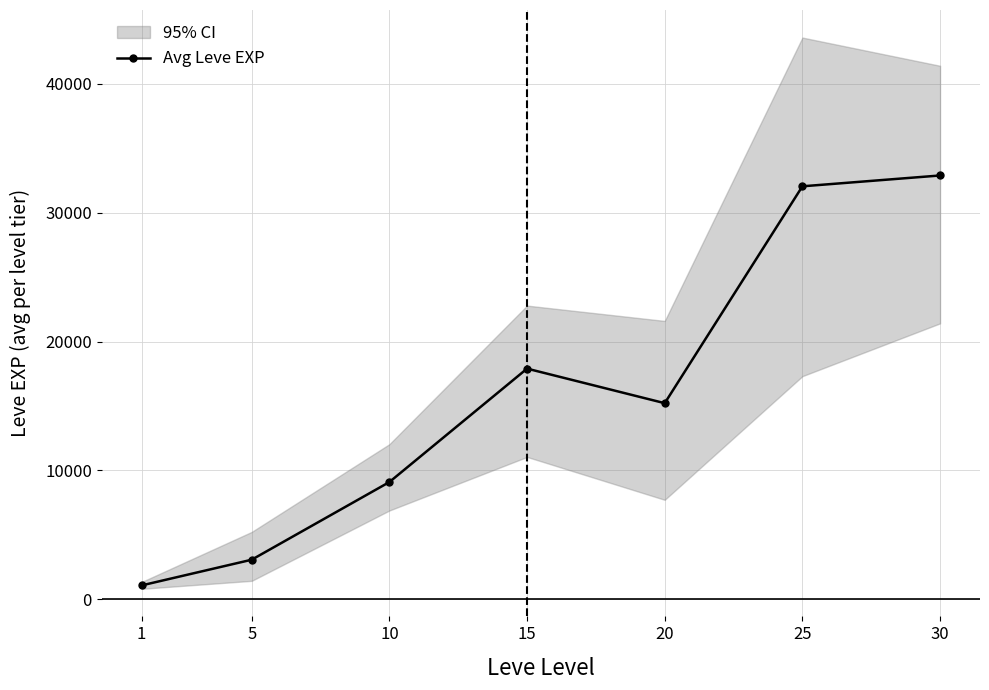

What is the difference between the maximum and minimum values?

31827.5